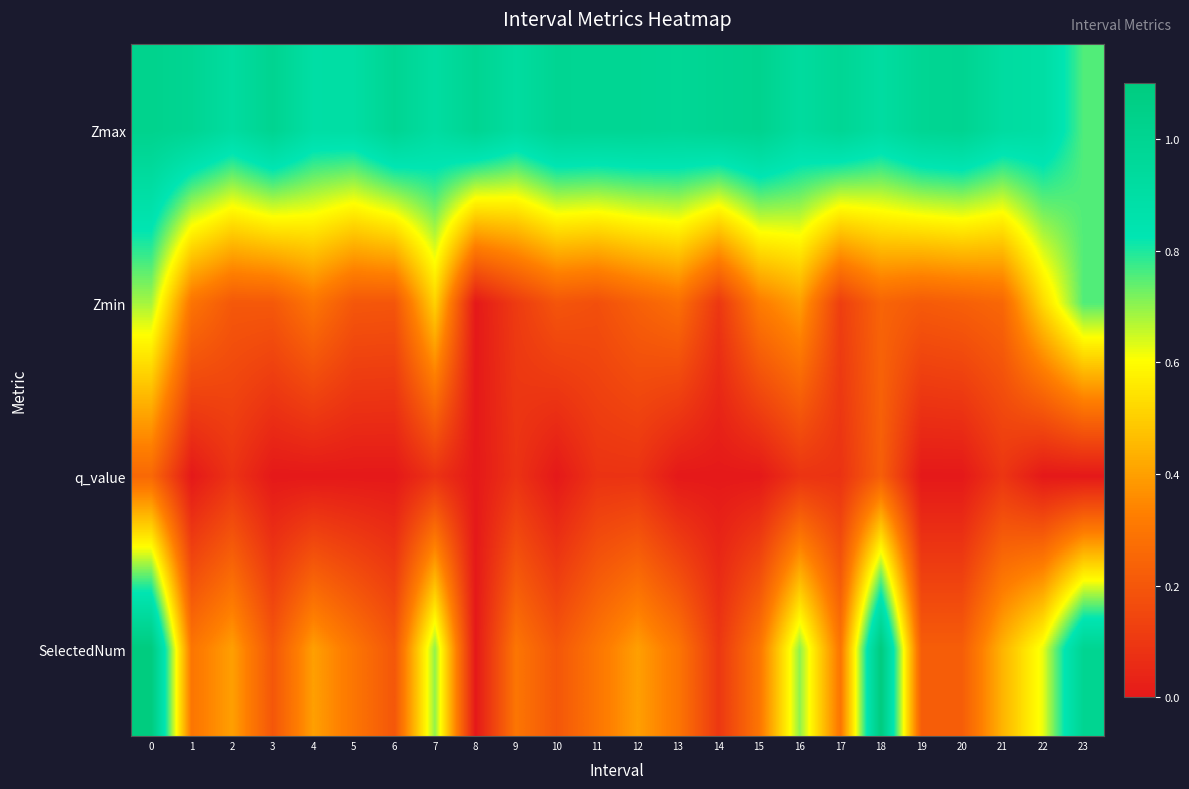

Reading left to right, transcribe all the data shown in this chart.

Zmax: 0=1.0	1=1.0	2=0.9	3=1.0	4=0.9	5=0.9	6=1.0	7=0.9	8=1.0	9=0.9	10=1.0	11=1.0	12=1.0	13=1.0	14=1.0	15=1.0	16=0.9	17=1.0	18=0.9	19=1.0	20=1.0	21=0.9	22=0.9	23=0.8
Zmin: 0=0.7	1=0.3	2=0.2	3=0.2	4=0.3	5=0.2	6=0.2	7=0.5	8=0.0	9=0.1	10=0.2	11=0.2	12=0.2	13=0.3	14=0.1	15=0.3	16=0.4	17=0.1	18=0.2	19=0.2	20=0.2	21=0.3	22=0.5	23=0.8
q_value: 0=0.3	1=0.0	2=0.1	3=0.0	4=0.0	5=0.0	6=0.0	7=0.1	8=0.0	9=0.1	10=0.0	11=0.1	12=0.1	13=0.0	14=0.0	15=0.0	16=0.1	17=0.1	18=0.2	19=0.0	20=0.0	21=0.1	22=0.0	23=0.0
SelectedNum: 0=1.1	1=0.3	2=0.4	3=0.2	4=0.4	5=0.3	6=0.2	7=0.7	8=0.0	9=0.3	10=0.2	11=0.3	12=0.4	13=0.3	14=0.1	15=0.3	16=0.7	17=0.3	18=1.1	19=0.2	20=0.2	21=0.4	22=0.6	23=1.0